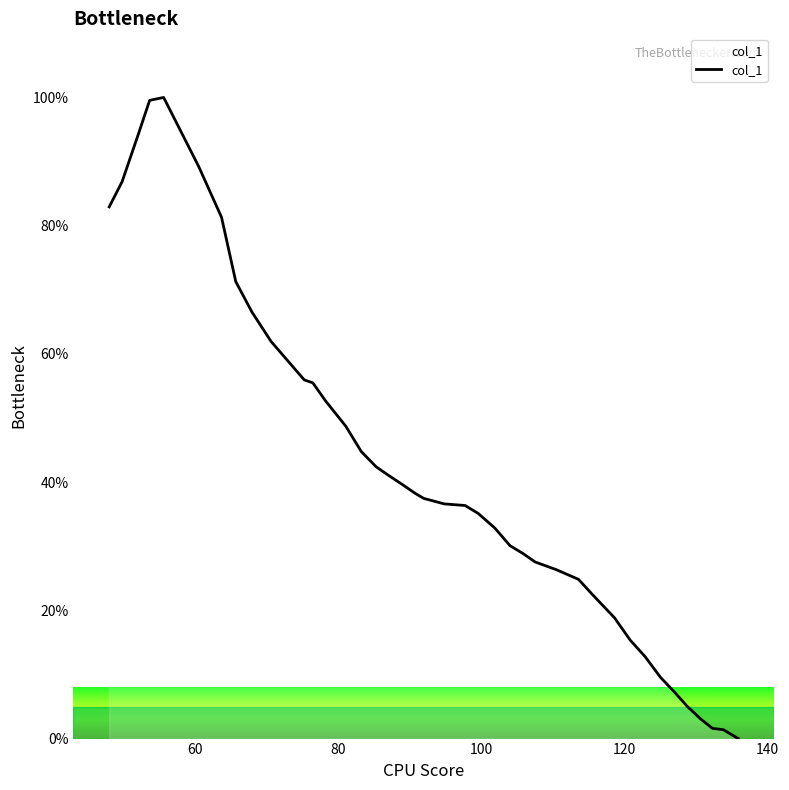

What is the maximum value shown in the chart?

100.0